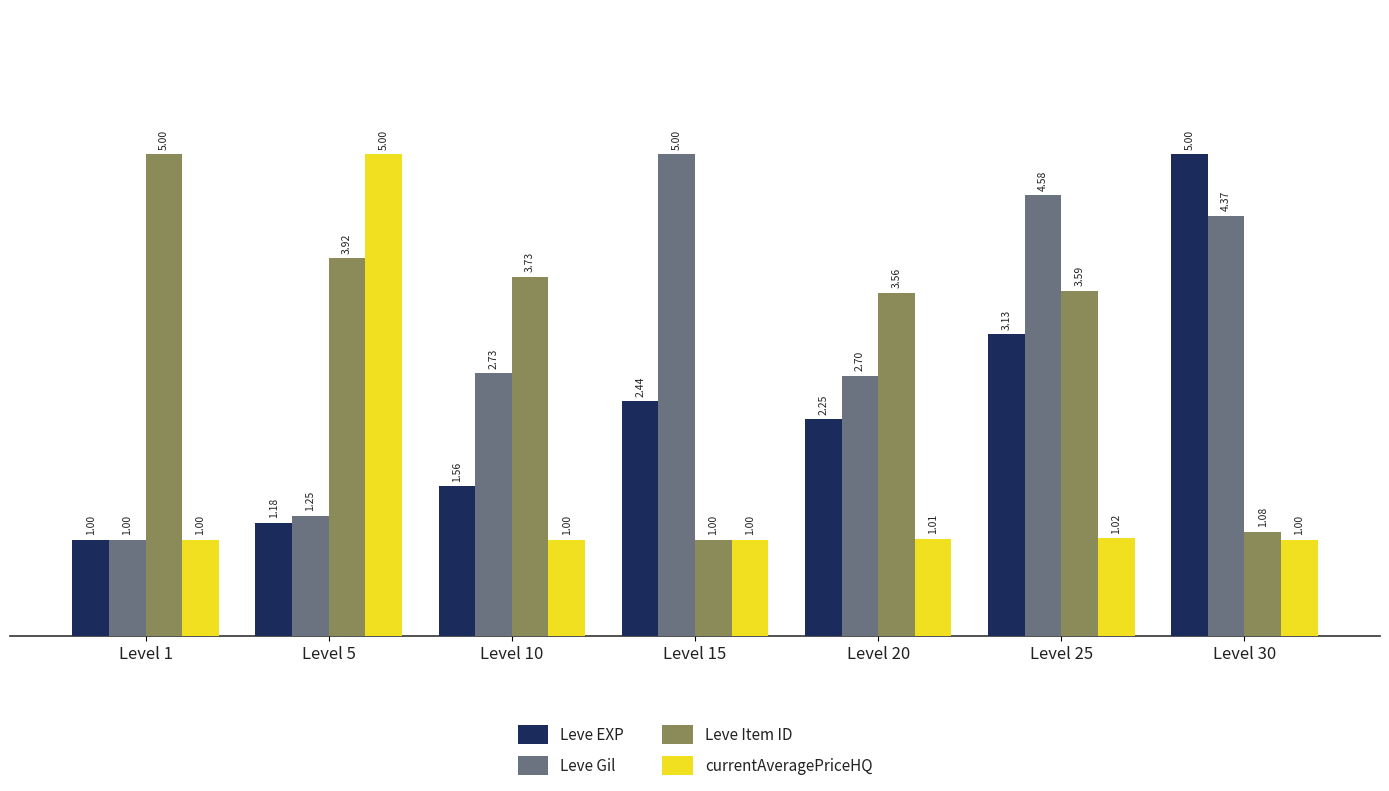

What is the difference between the second highest and minimum values in the Leve EXP series?

2.1